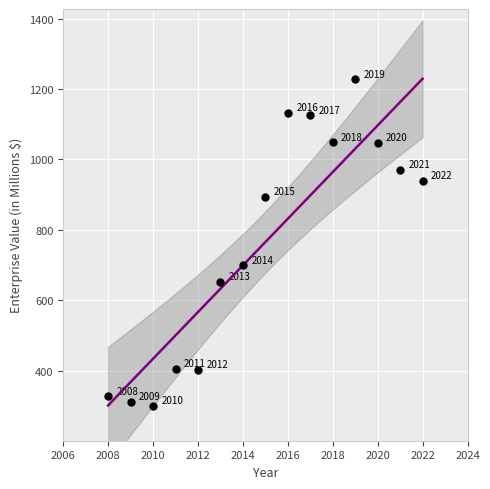

What is the range of Y values (max minus min)?

925.9